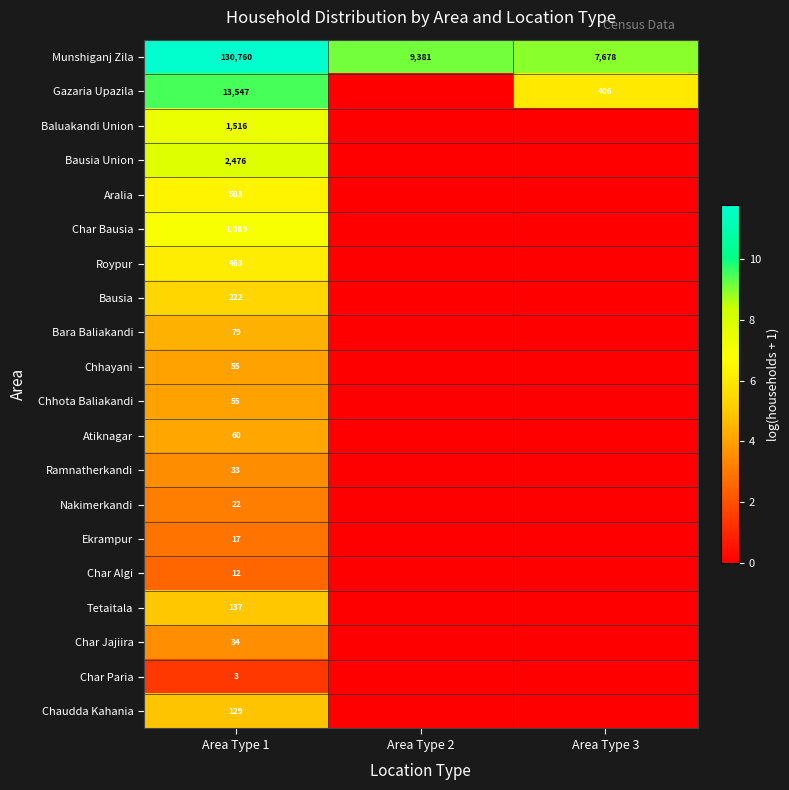

The value of Chhota Baliakandi at Area Type 1 is 55. True or false?

True